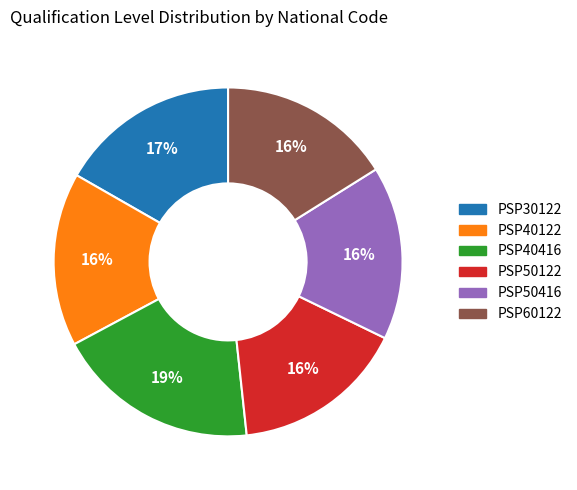

What is the largest slice in the pie chart?

PSP40416